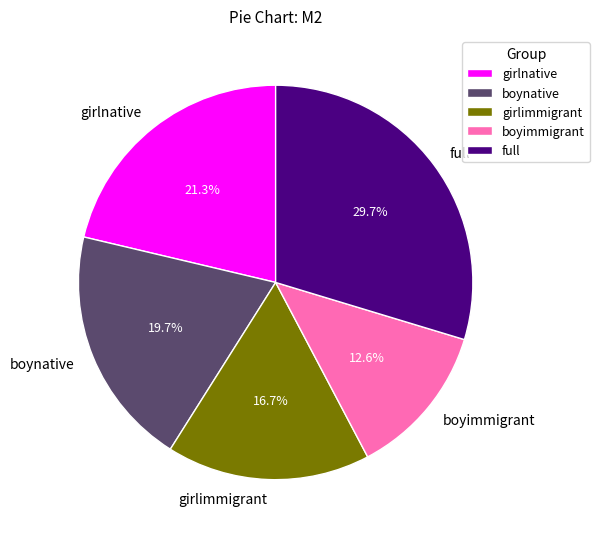

What percentage is the boynative slice, to the nearest percent?

20%